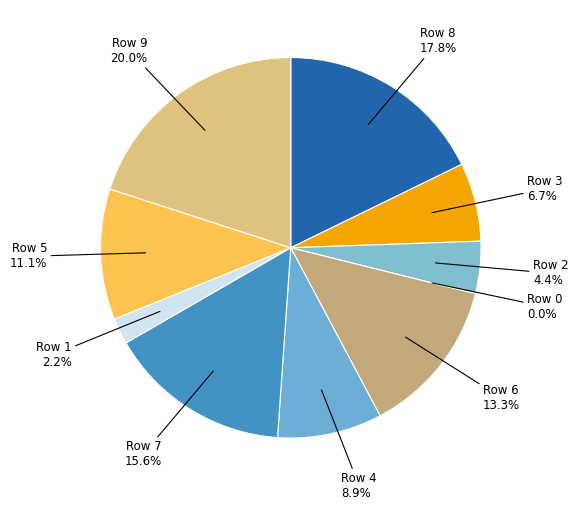

To the nearest percent, what percentage of the pie is Row 7?

16%